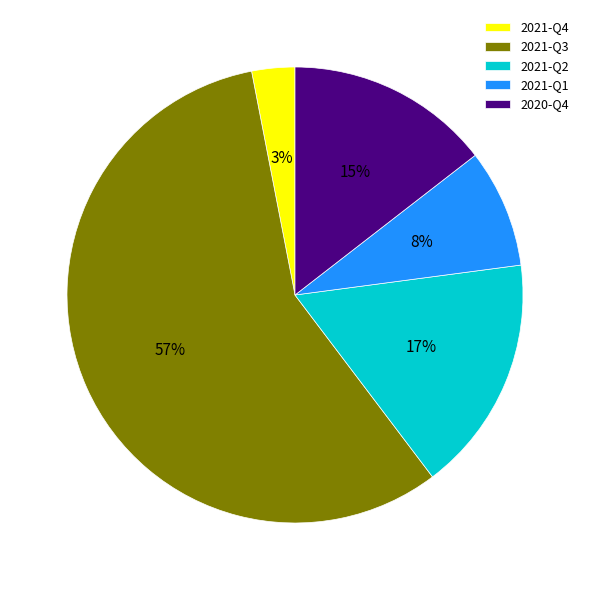

What is the largest slice in the pie chart?

2021-Q3